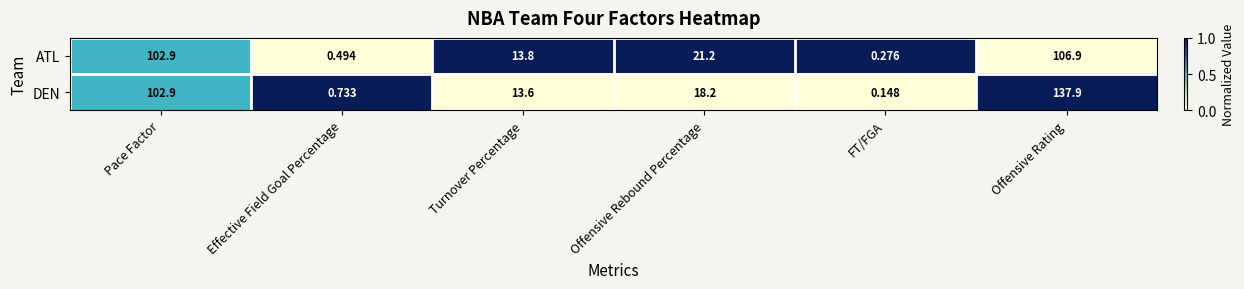

Where does the DEN series first go above 18?

Pace Factor